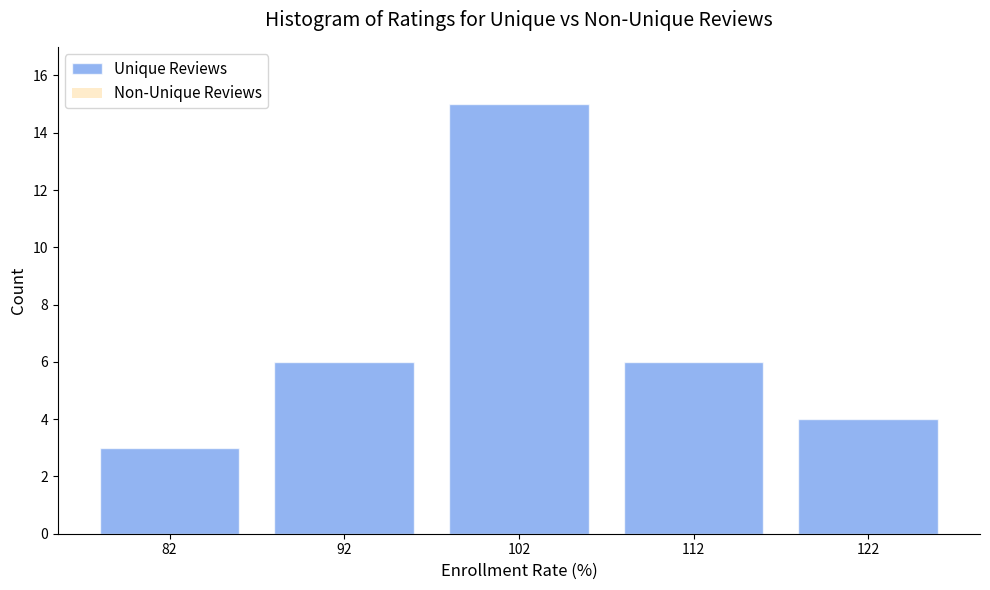

Reading left to right, transcribe this chart: for each bar, give the range it covers on the x-axis and its height. Neither the bar edges nor the heights are printed on the chart, so give them approximately, as read against the axes.

77 to 87: 3
87 to 97: 6
97 to 107: 15
107 to 117: 6
117 to 127: 4